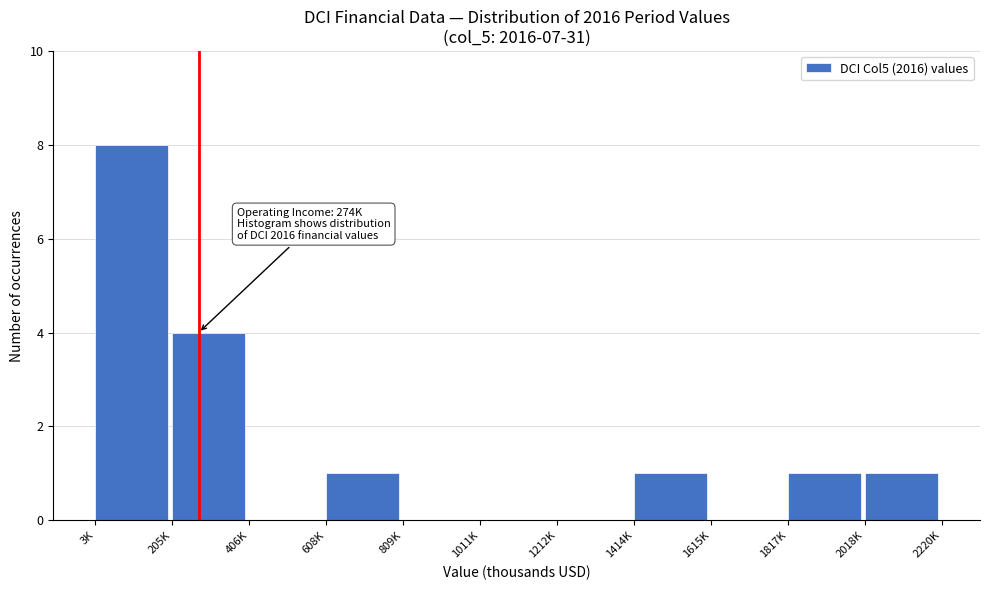

Reading right to left, extract all data points from this chart.

2018K=1	1817K=1	1615K=0	1414K=1	1212K=0	1011K=0	809K=0	608K=1	406K=0	205K=4	3K=8